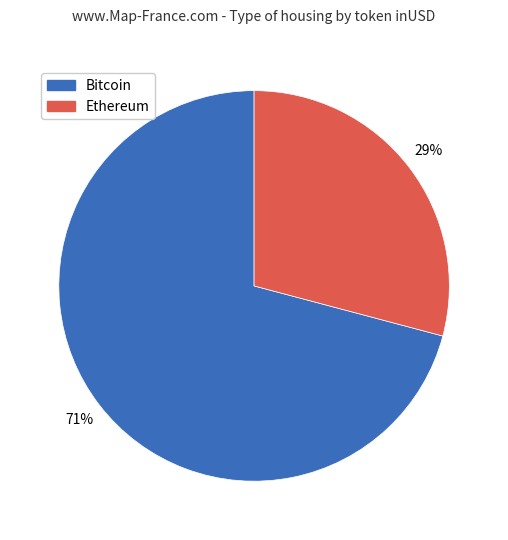

Does any single category account for the majority?

Yes